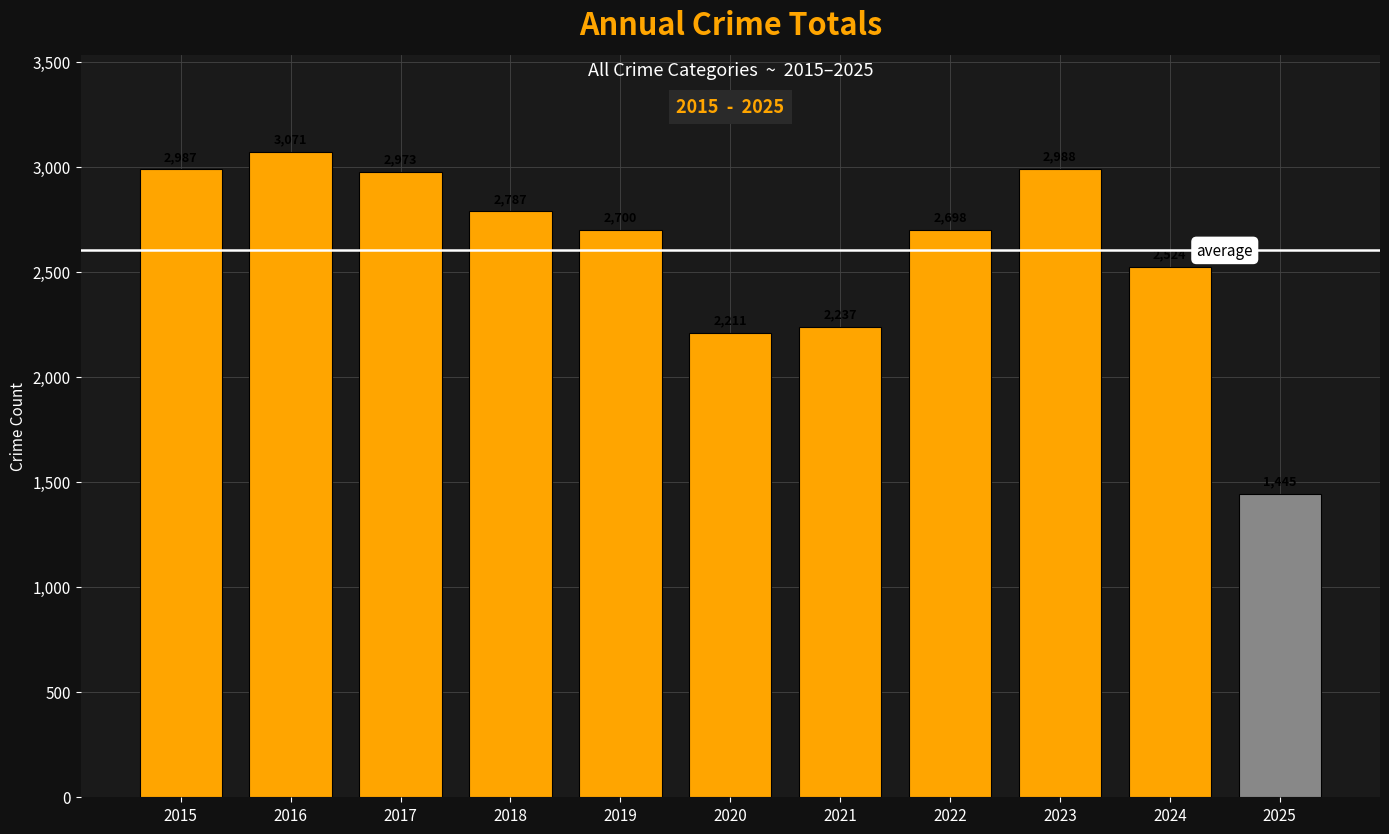

What is the change in value from 2015 to 2022?

-289